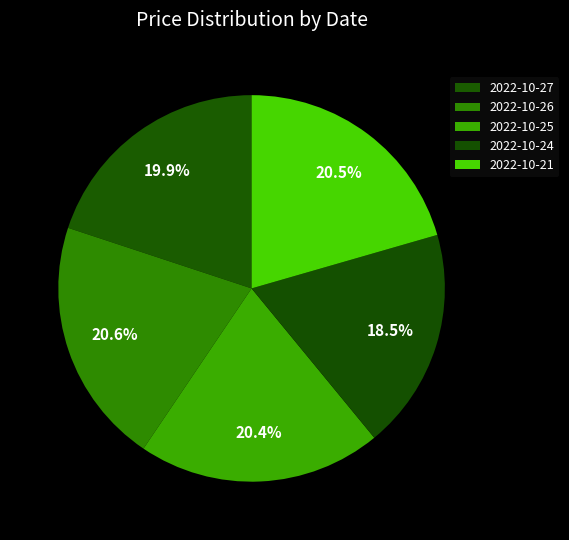

True or false: 2022-10-26 accounts for 9% of the total.

False